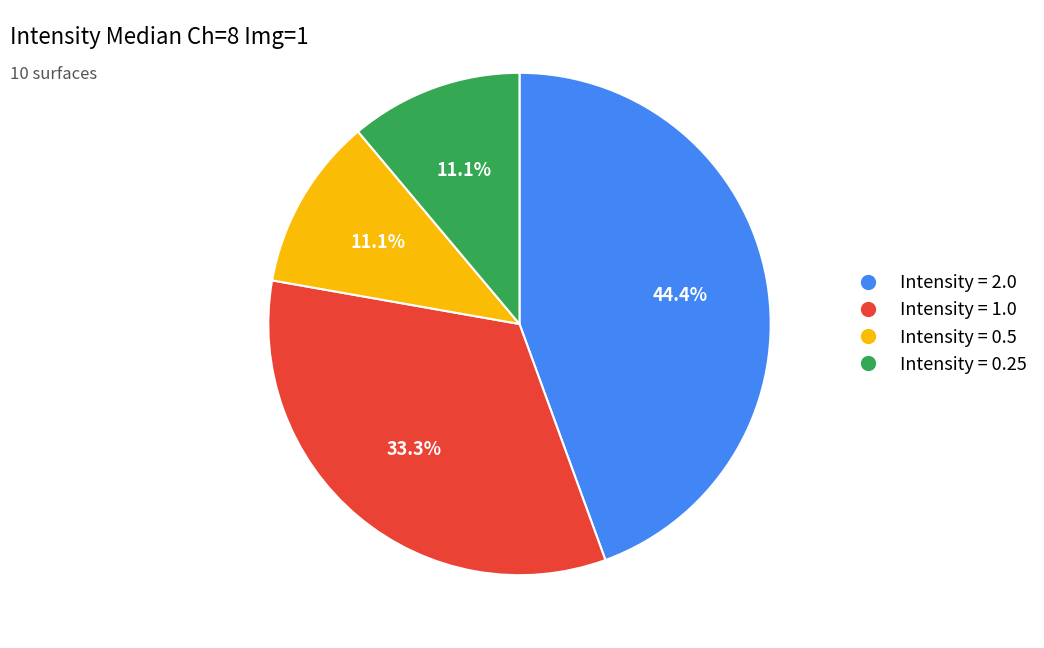

How many slices are in this pie chart?

4